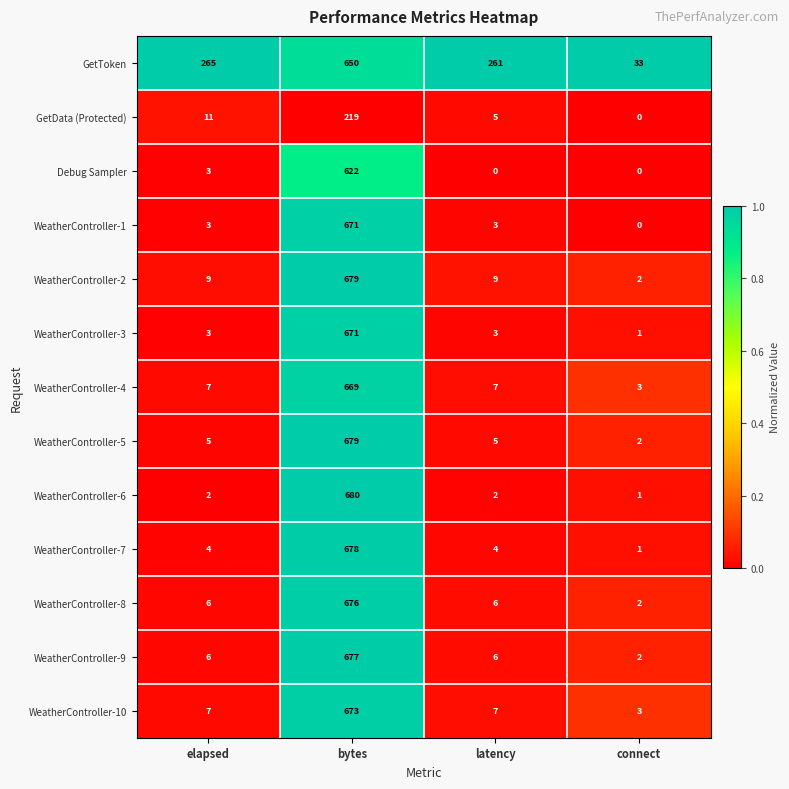

Which series has the widest spread of values?

WeatherController-6